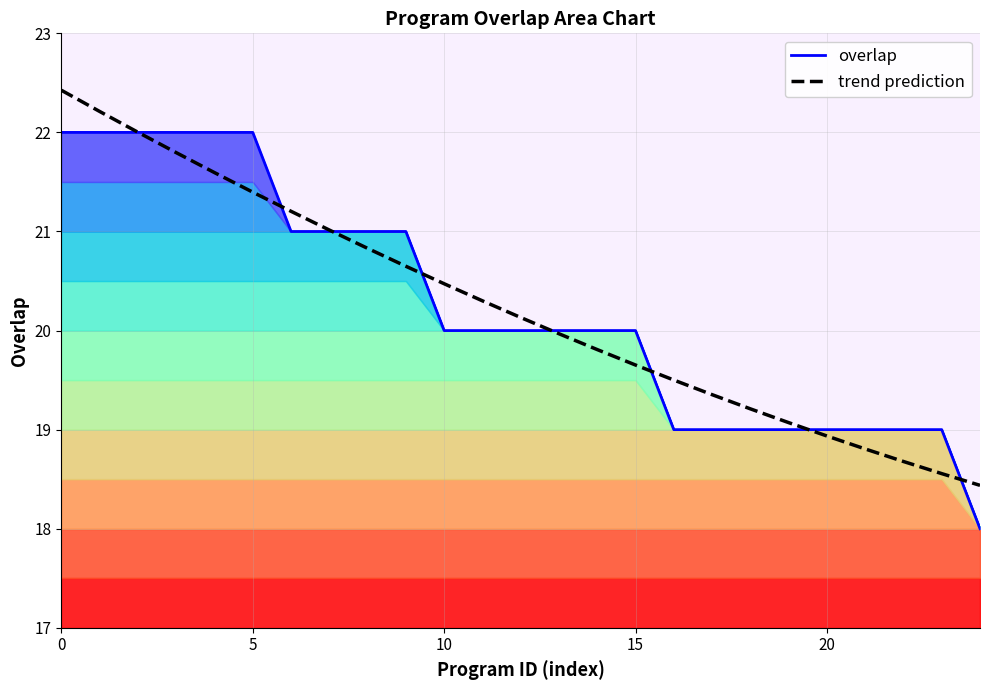

What is the difference between the second highest and second lowest values in the trend prediction series?

3.7